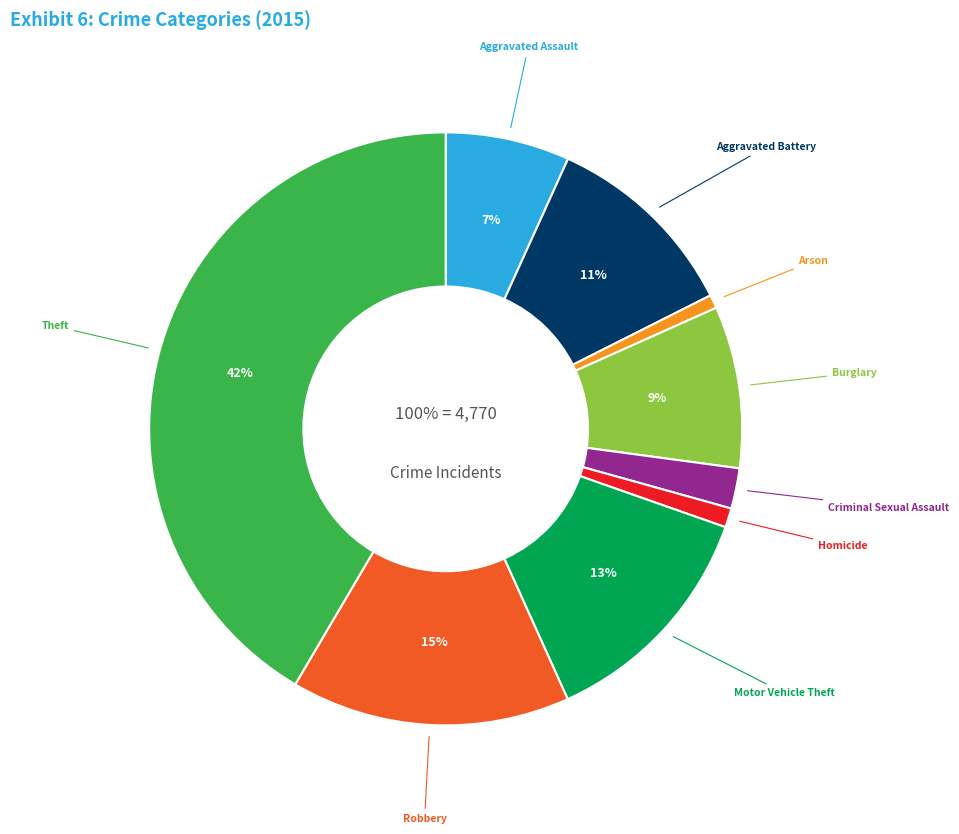

Which slice is the smallest?

Arson